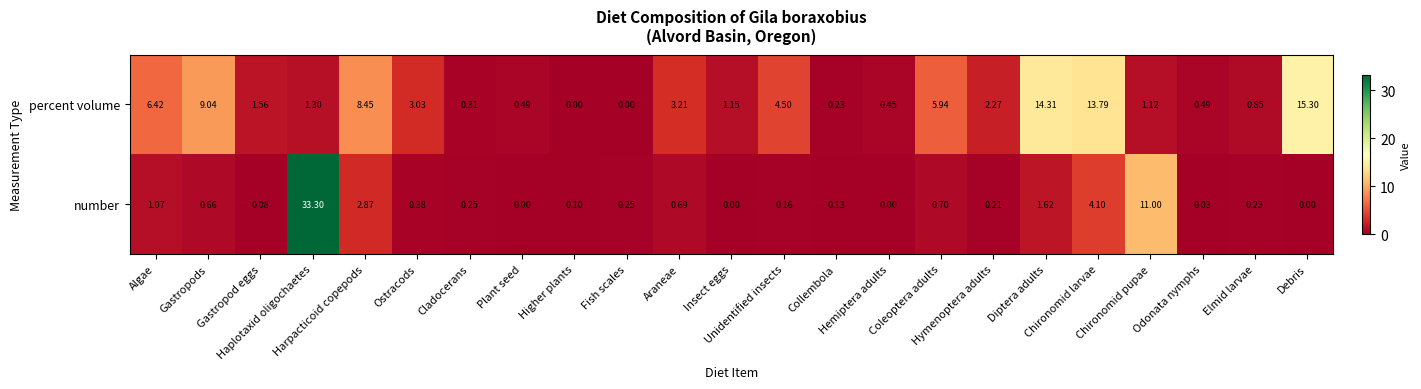

How many categories are shown in the chart?

23